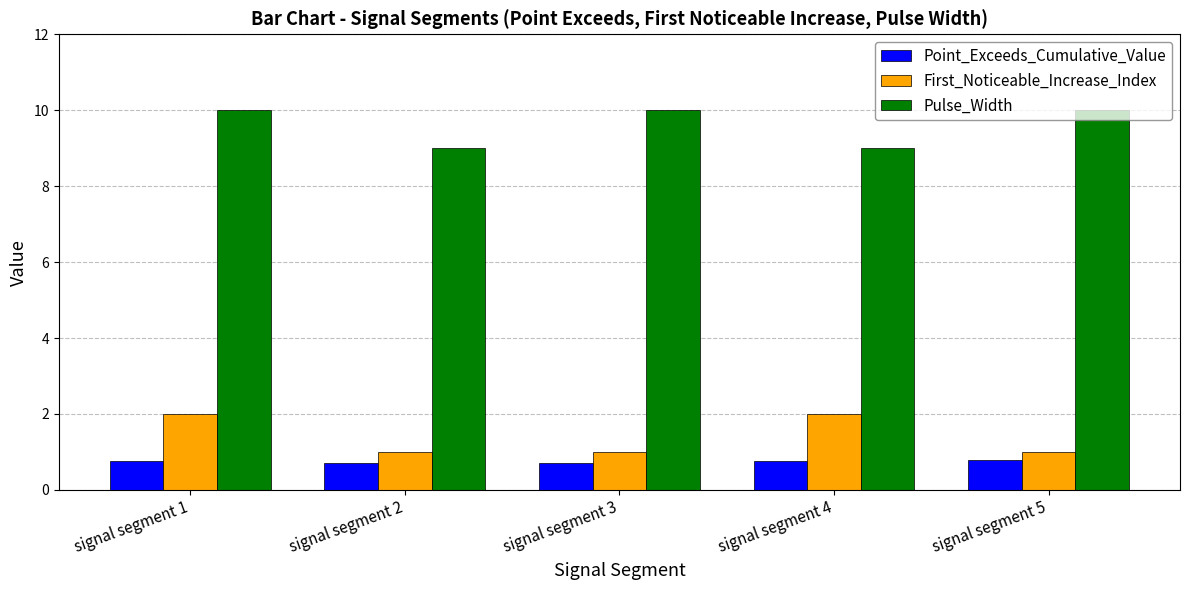

At which category is the sum across all series the highest?

signal segment 1